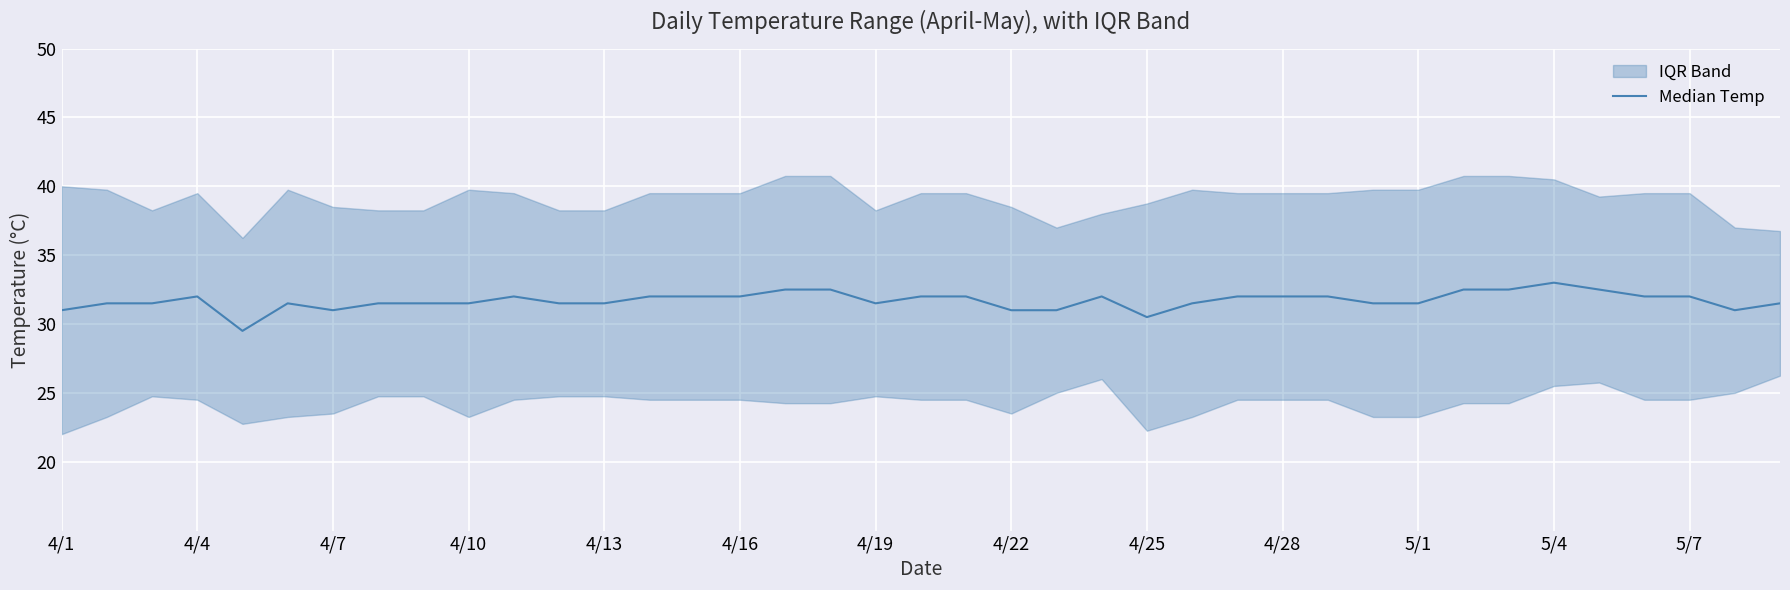

What is the sum of all values?

1236.0